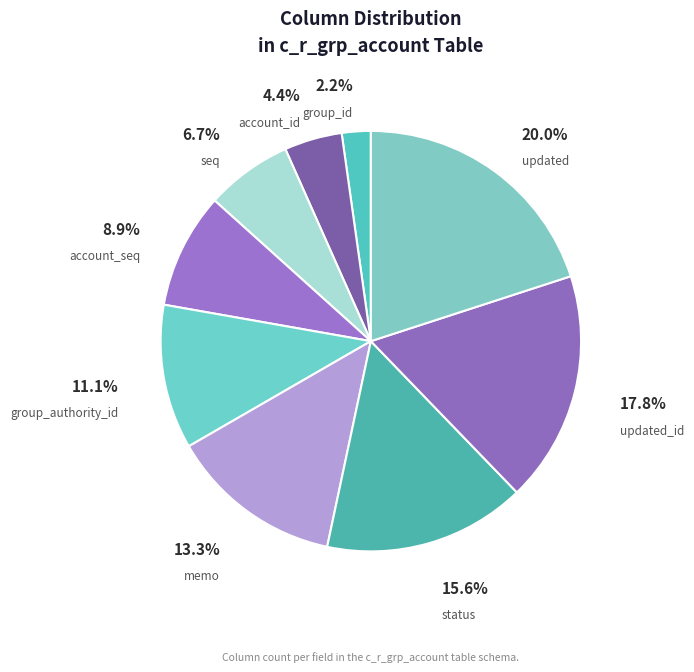

Is there any slice that represents more than half of the pie?

No